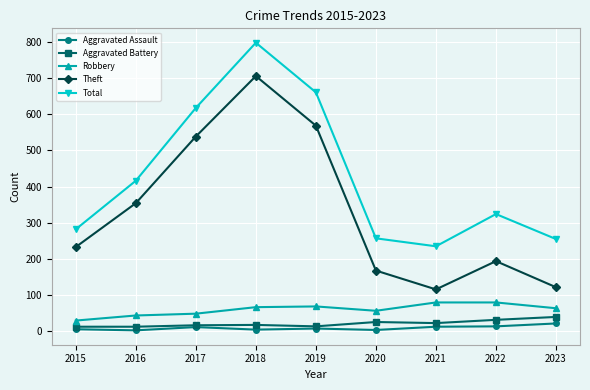

True or false: Theft and Aggravated Assault intersect in this chart.

False